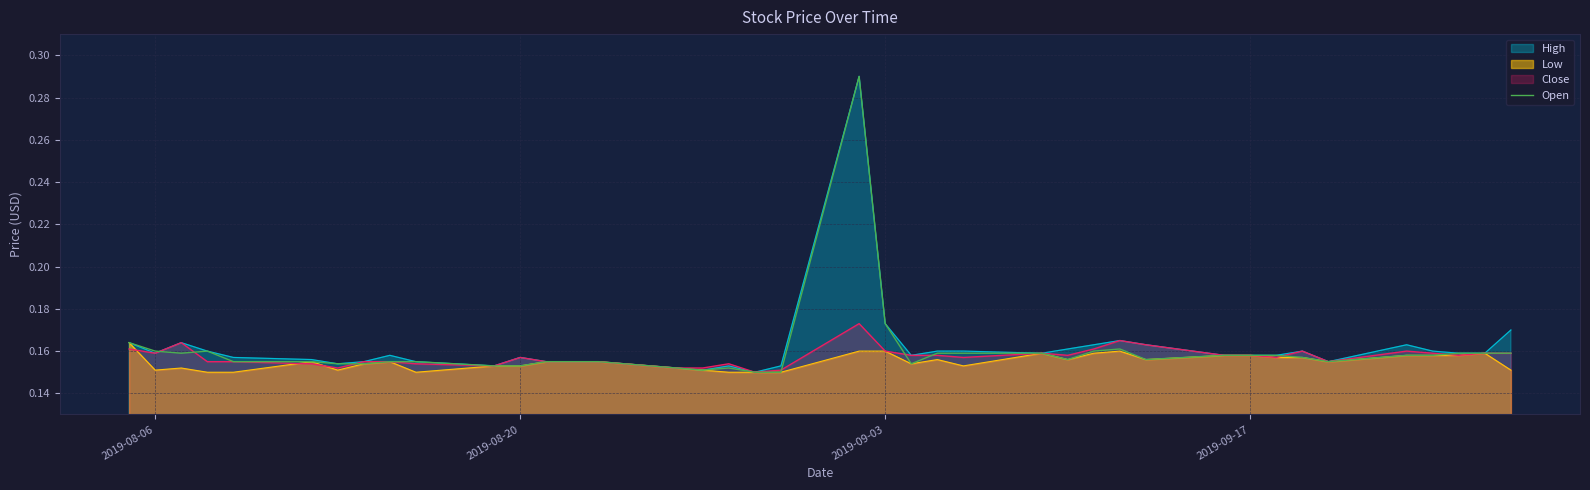

What is the maximum value shown in the chart?

0.3